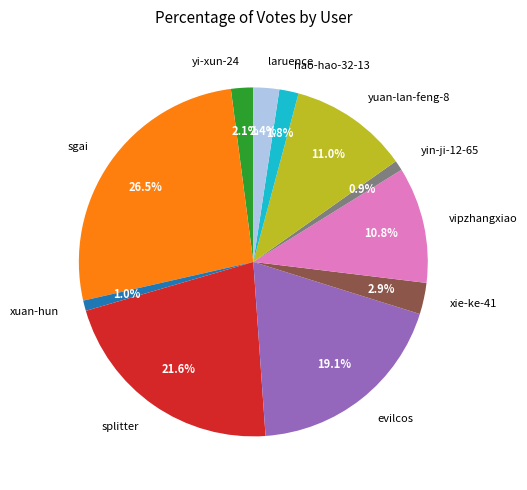

To the nearest percent, what portion does splitter represent?

22%